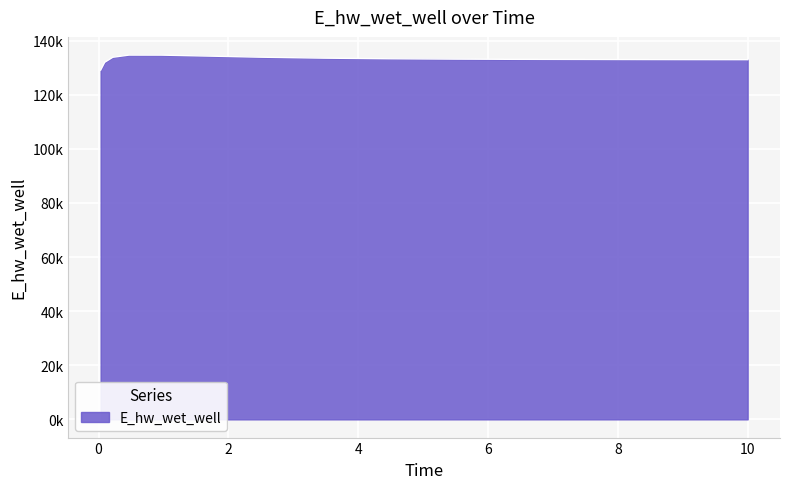

Where is the data nearest to the value 131862?

0.09375